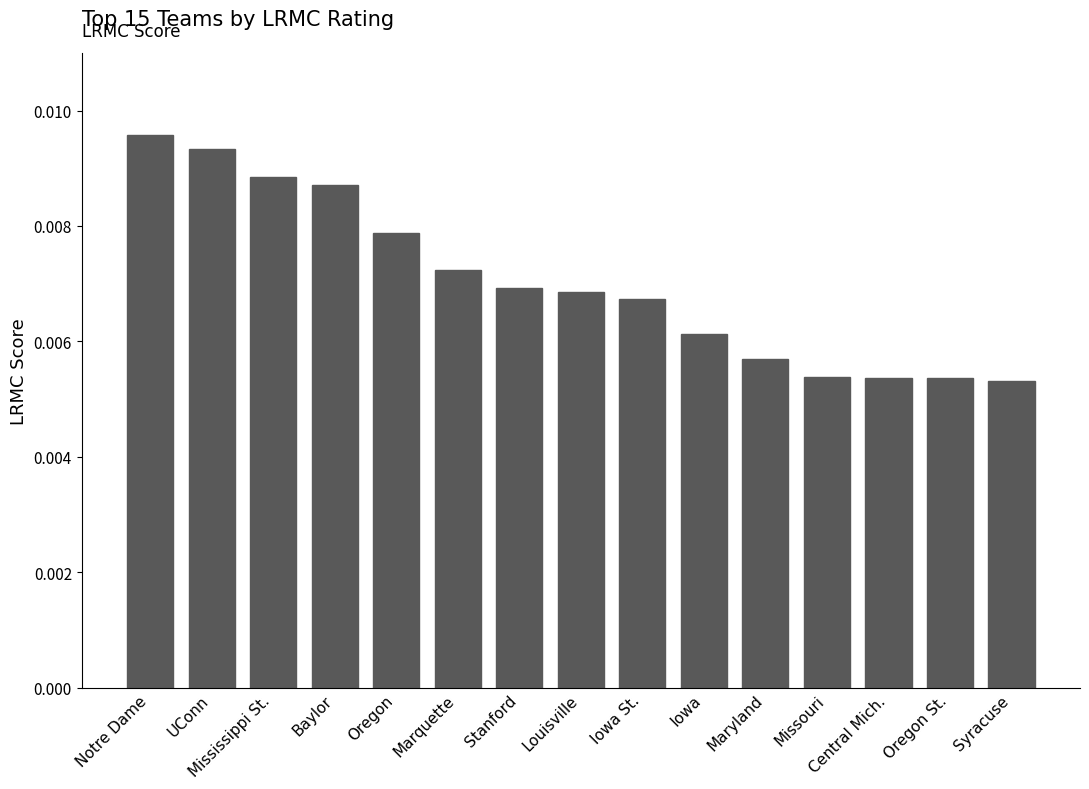

Count the values in the range 0 to 1.

15